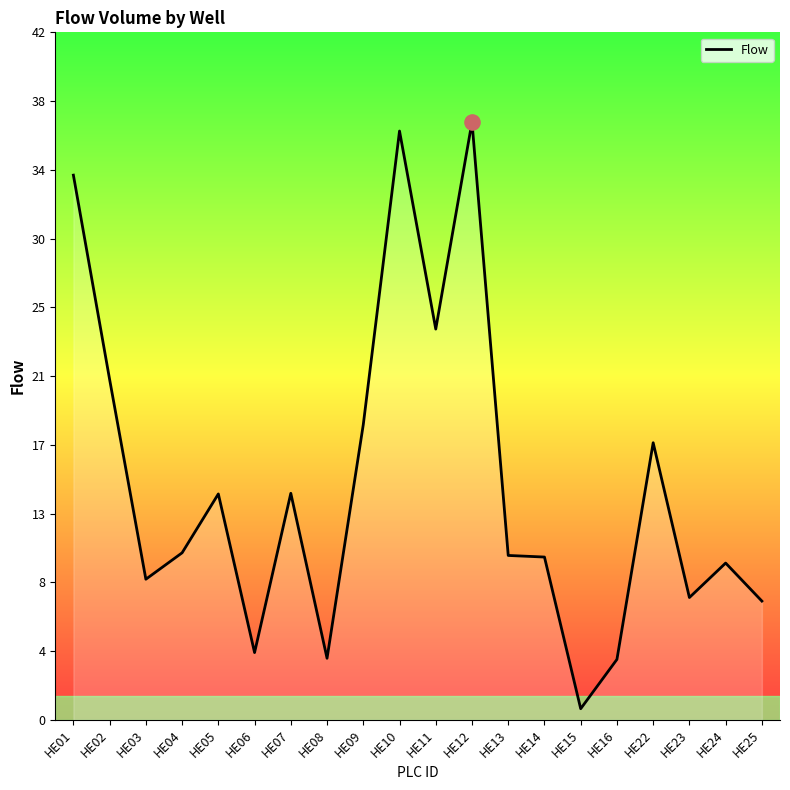

Which has a higher value, HE10 or HE01?

HE10